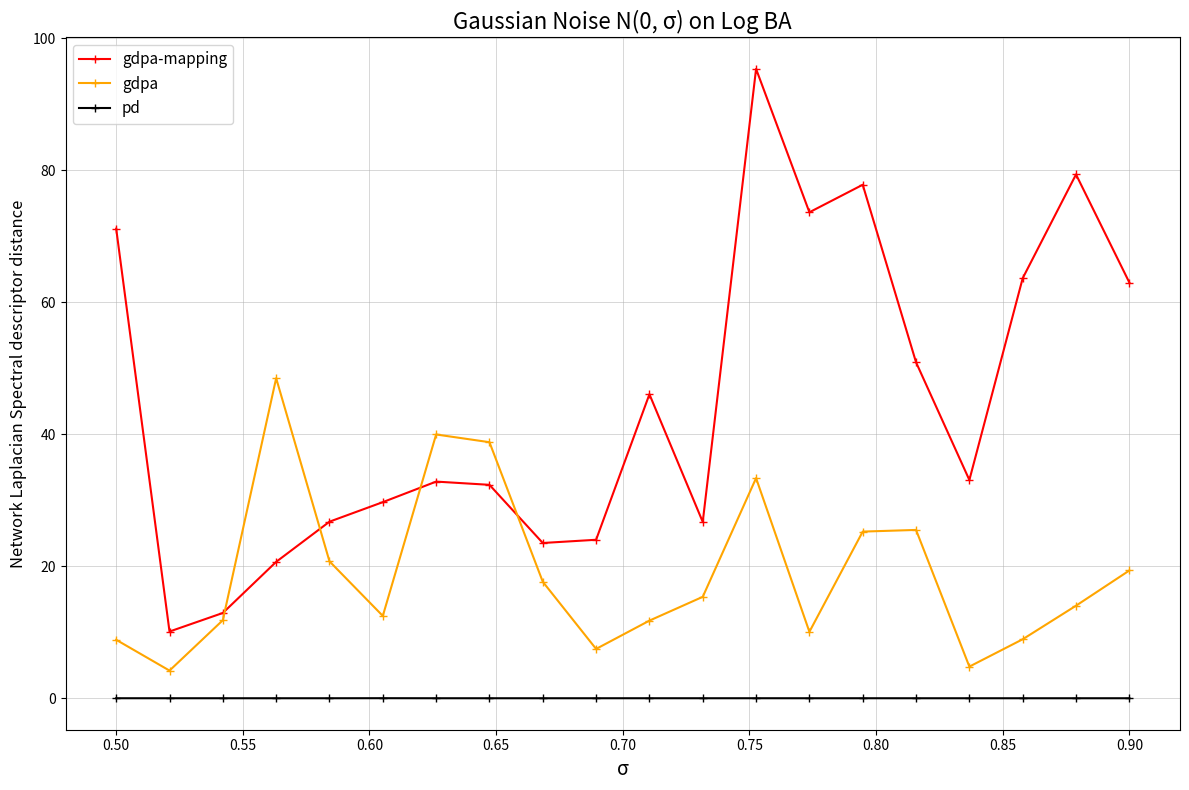

List the series in order of their peak value, lowest first.

pd, gdpa, gdpa-mapping